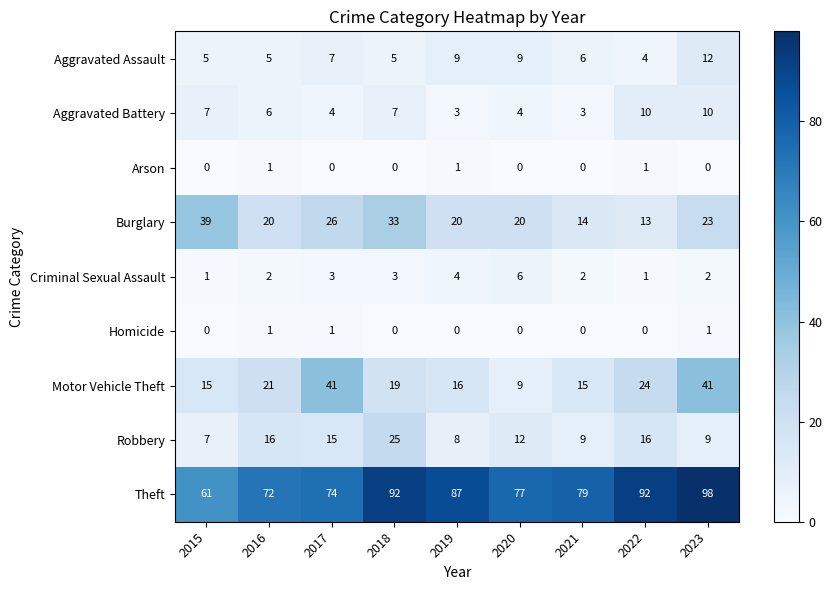

Between 2021 and 2023, which series saw the biggest shift?

Motor Vehicle Theft